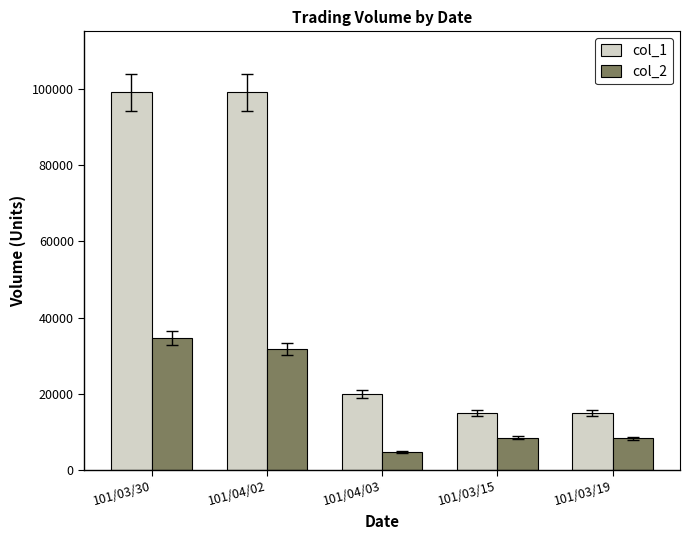

How many groups of bars are there?

5